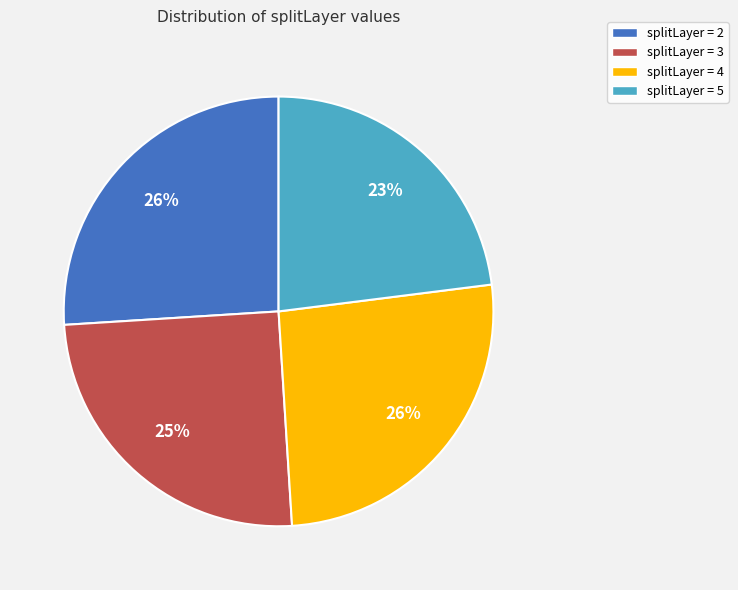

What is the ratio of the value at splitLayer = 2 to the value at splitLayer = 3?

1.0